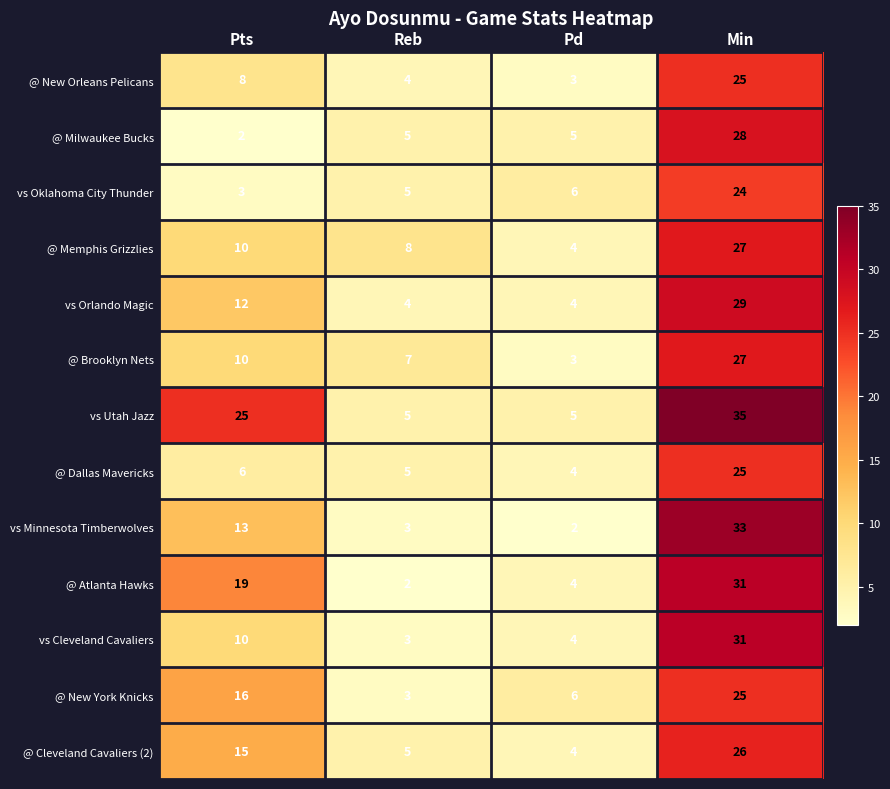

What is the total value across all series at Pd?

54